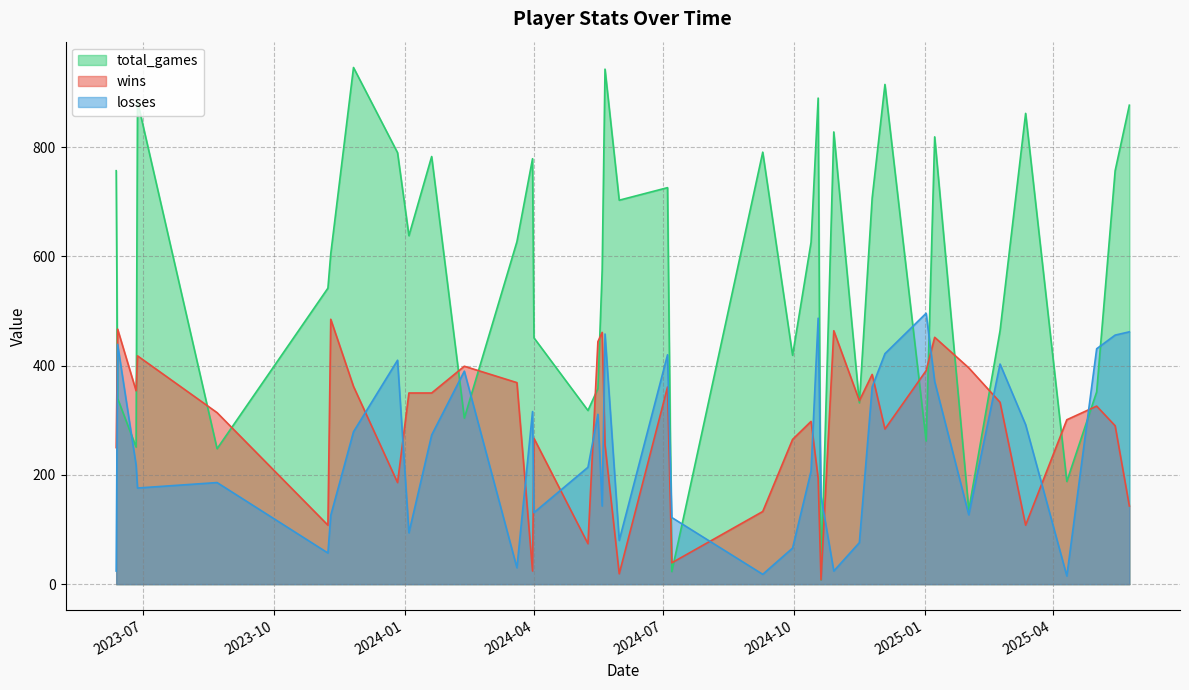

What is the highest value of the wins series?

485